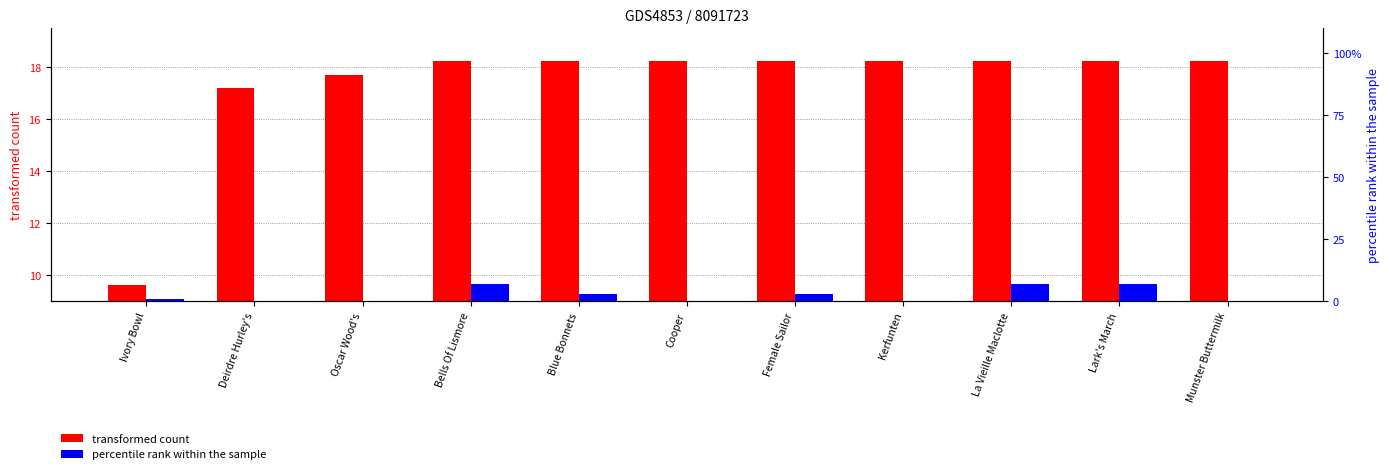

Rank the series by their maximum value, from lowest to highest.

percentile rank within the sample, transformed count